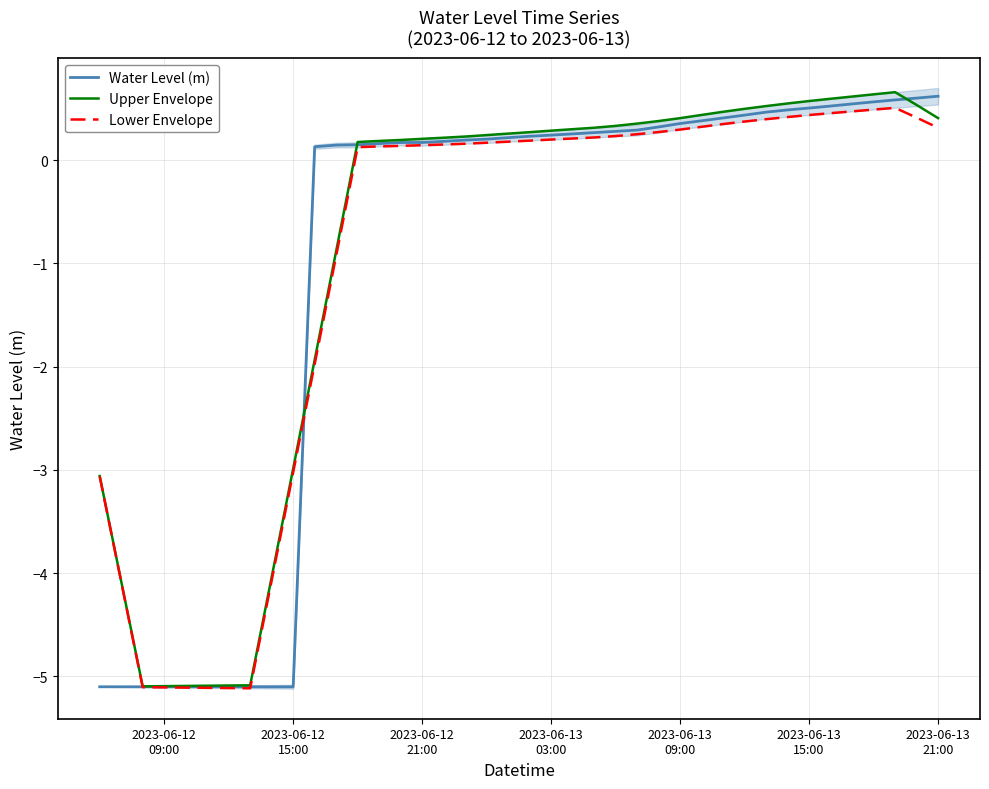

What is the lowest value of the Upper Envelope series?

-5.1